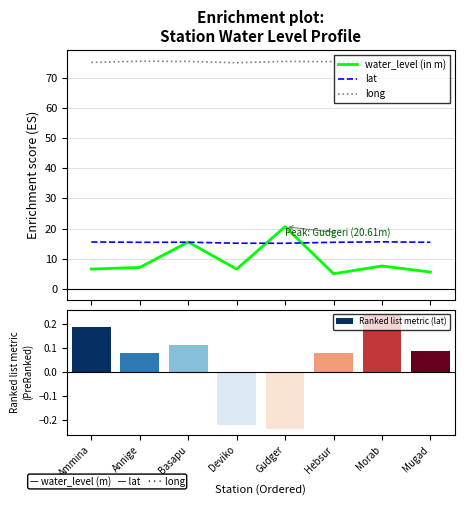

How many values in the Ranked list metric (lat) series are below 0?

2